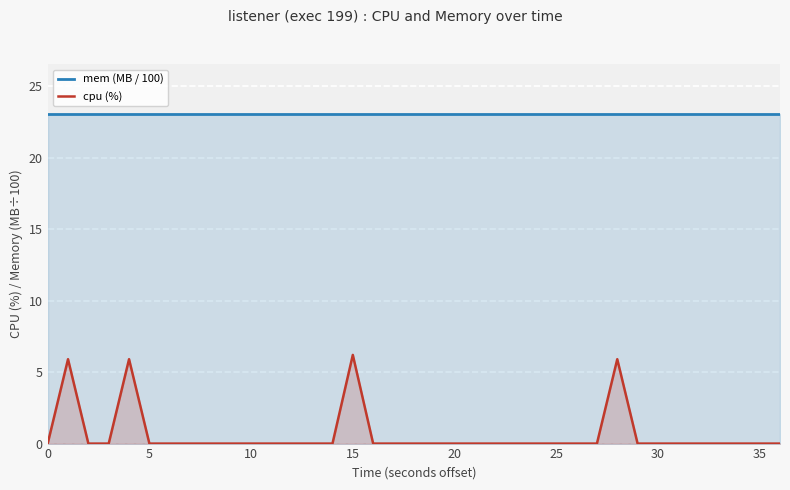

Which series has the widest spread of values?

cpu (%)